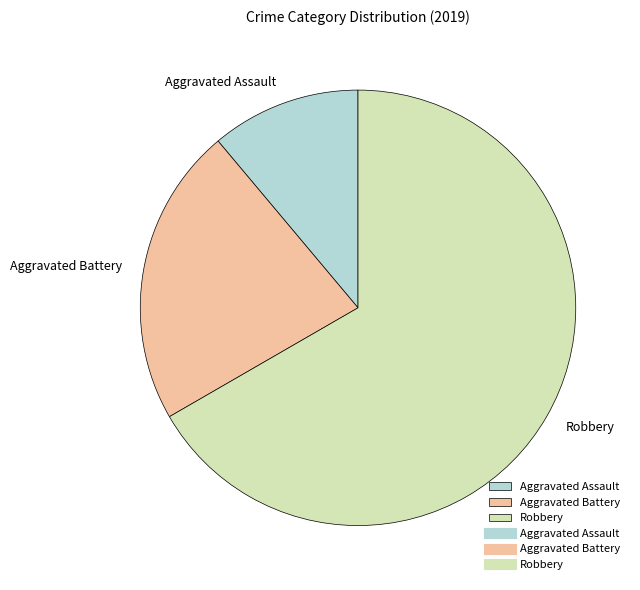

Which category has the biggest portion of the pie?

Robbery